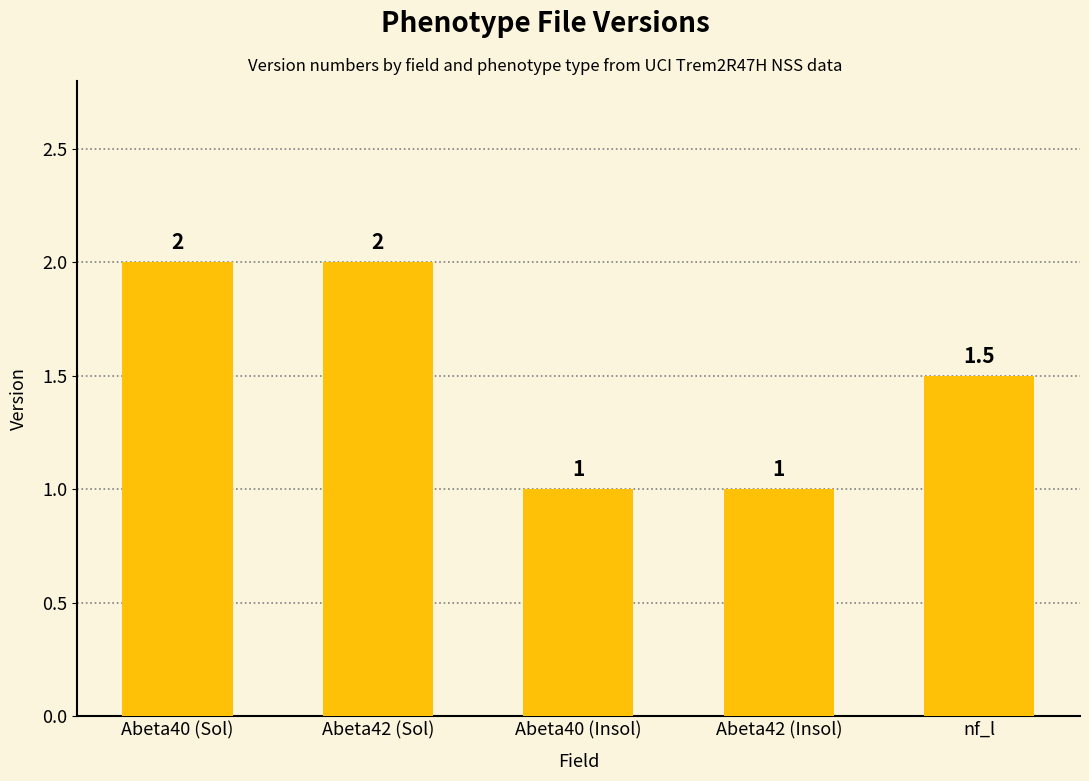

Reading right to left, extract all data points from this chart.

nf_l=1.5	Abeta42 (Insol)=1.0	Abeta40 (Insol)=1.0	Abeta42 (Sol)=2.0	Abeta40 (Sol)=2.0